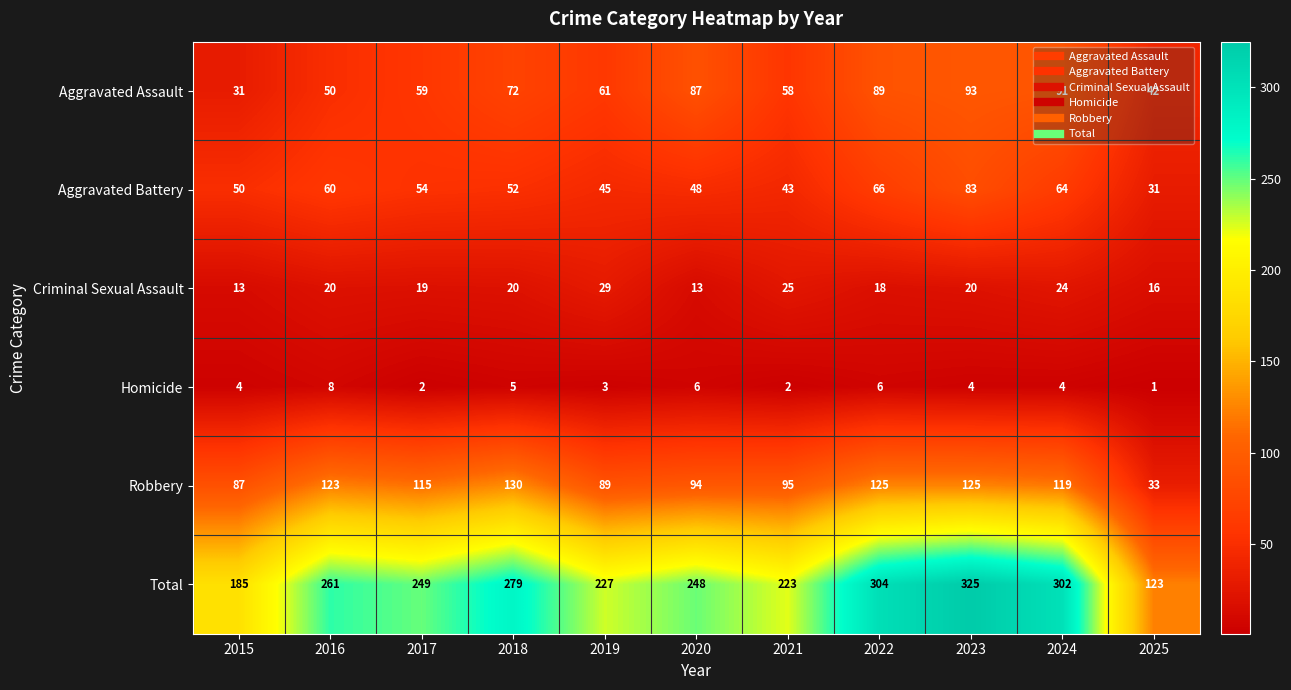

What is the highest value of the Aggravated Battery series?

83